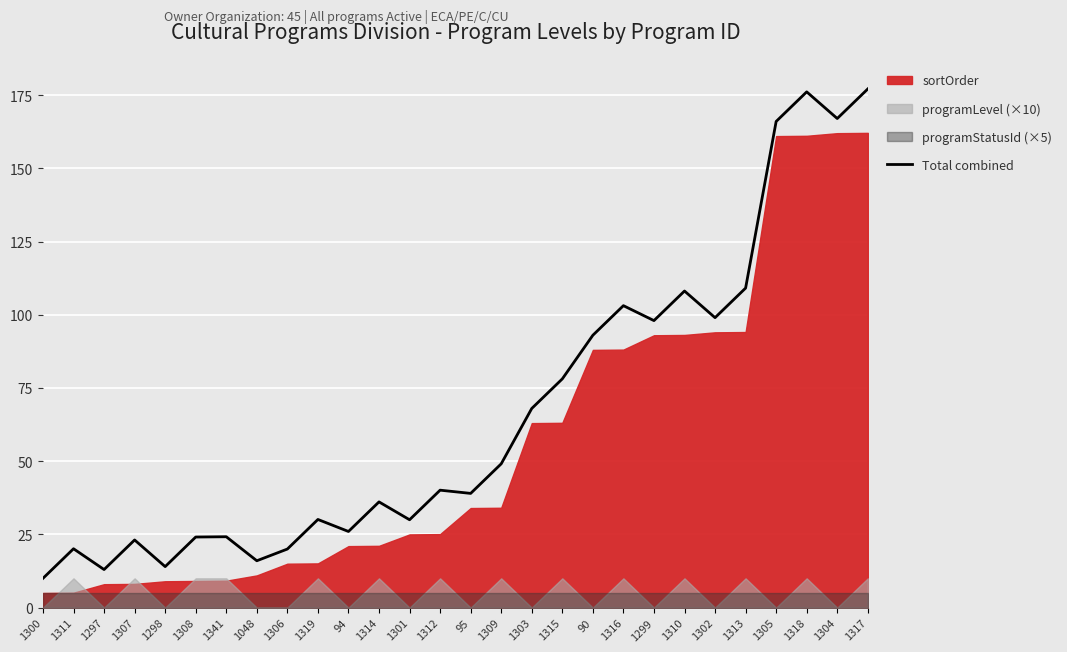

True or false: the data shows 14.0 at 1298.

True